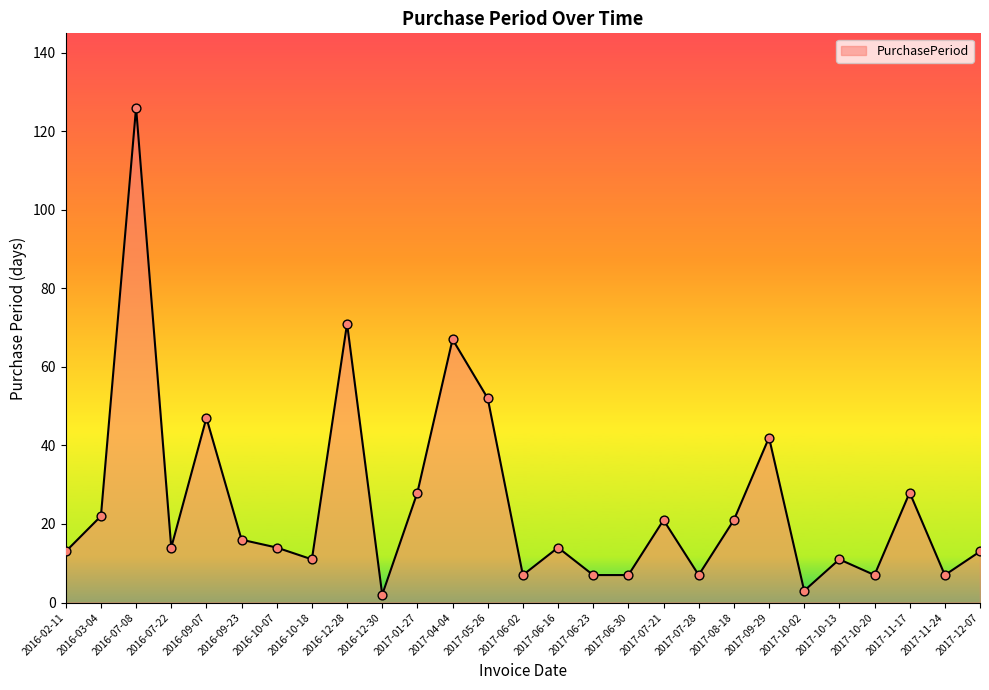

What is the ratio of the value at 2016-02-11 to the value at 2016-09-07?

0.3